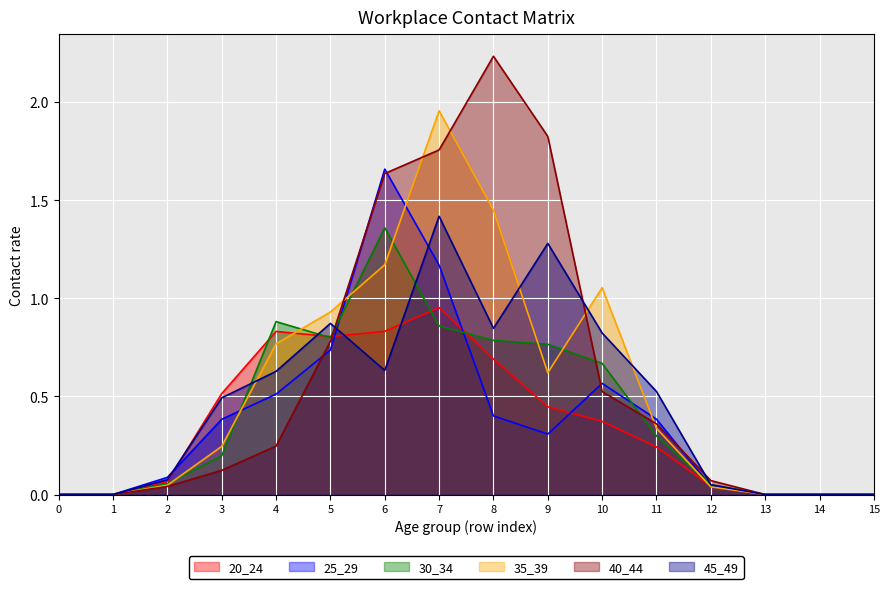

Which series has the largest range (max minus min)?

40_44